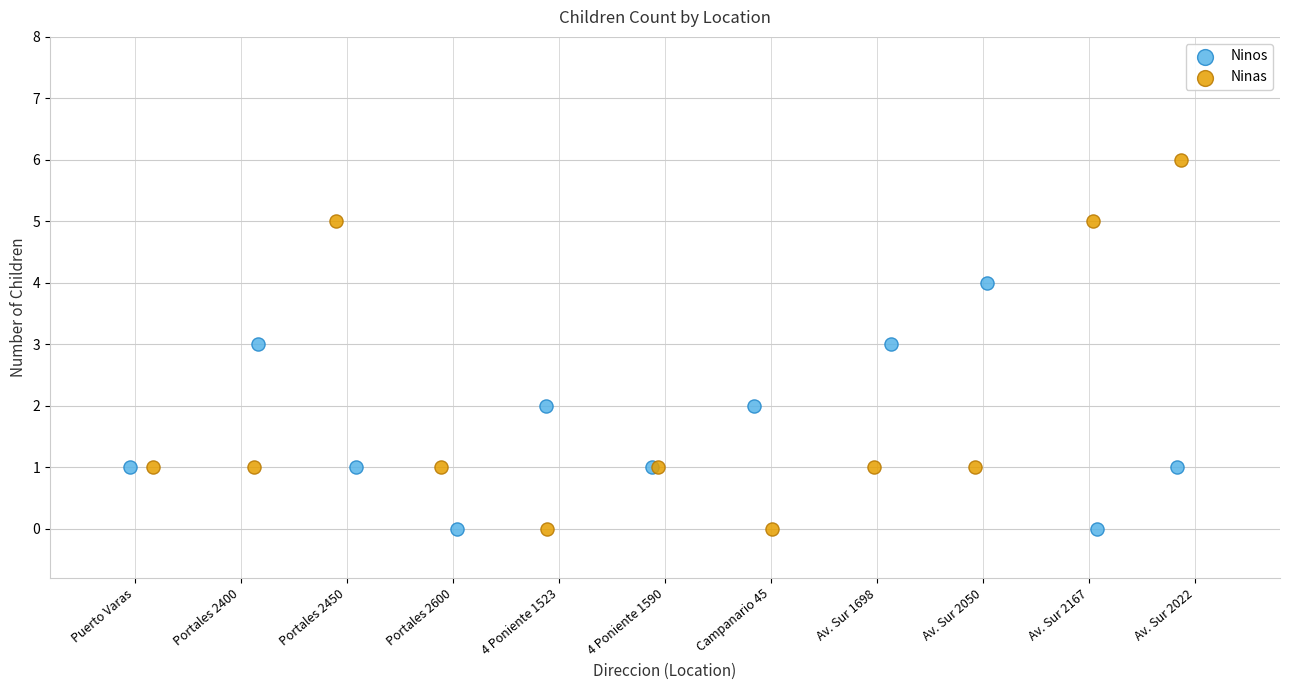

Which series contains the highest Y value?

Ninas